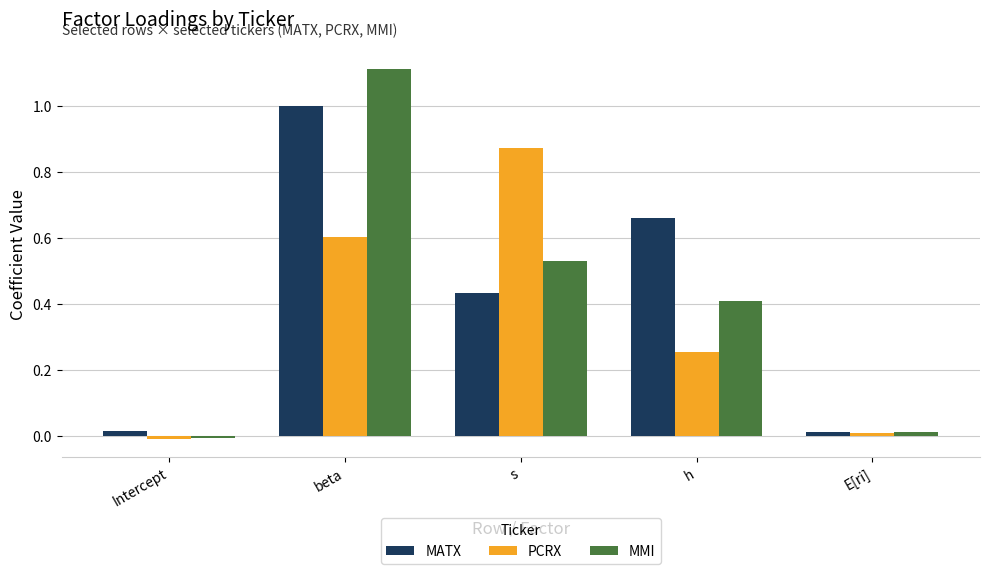

How many values in the PCRX series are below 0?

1